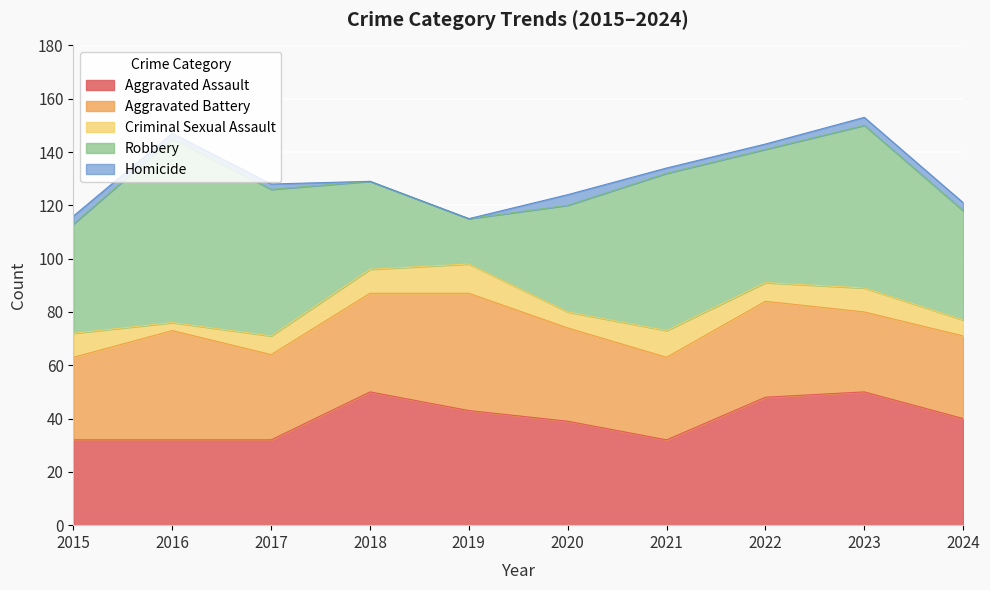

Which label corresponds to the largest value in the chart?

2016